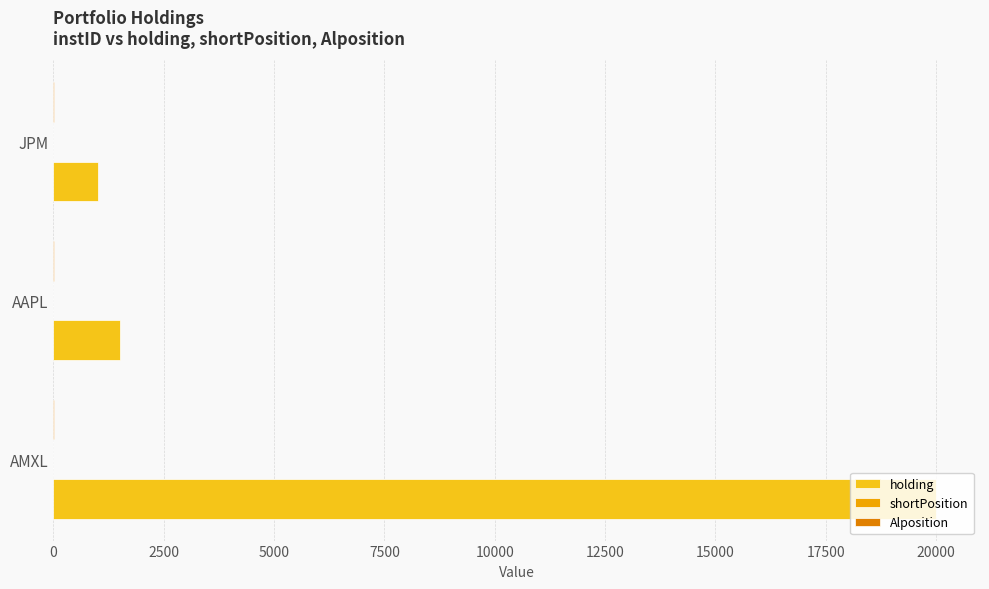

How many categories are shown in the chart?

3